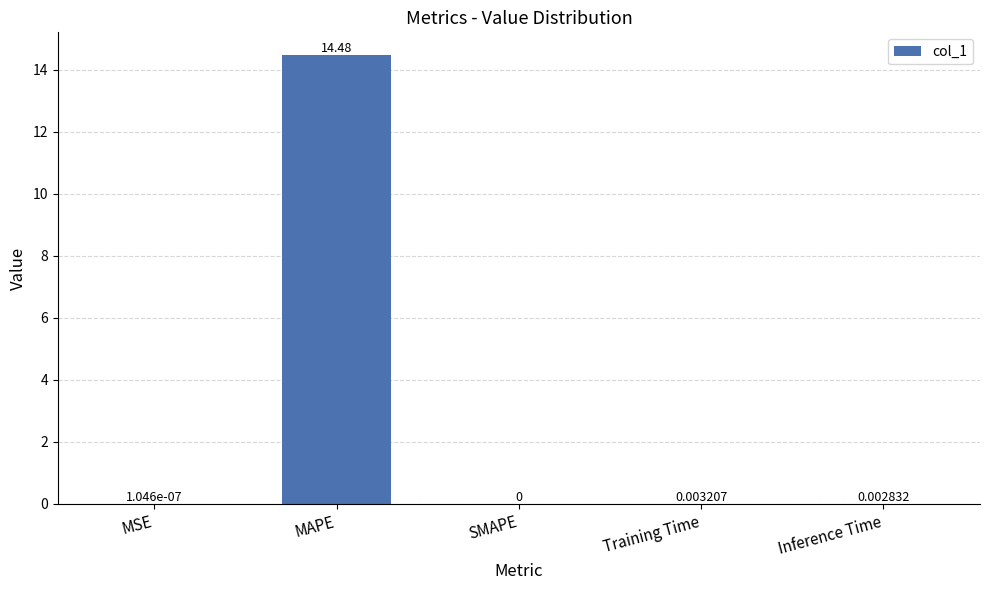

True or false: the data shows 0.0 at SMAPE.

True